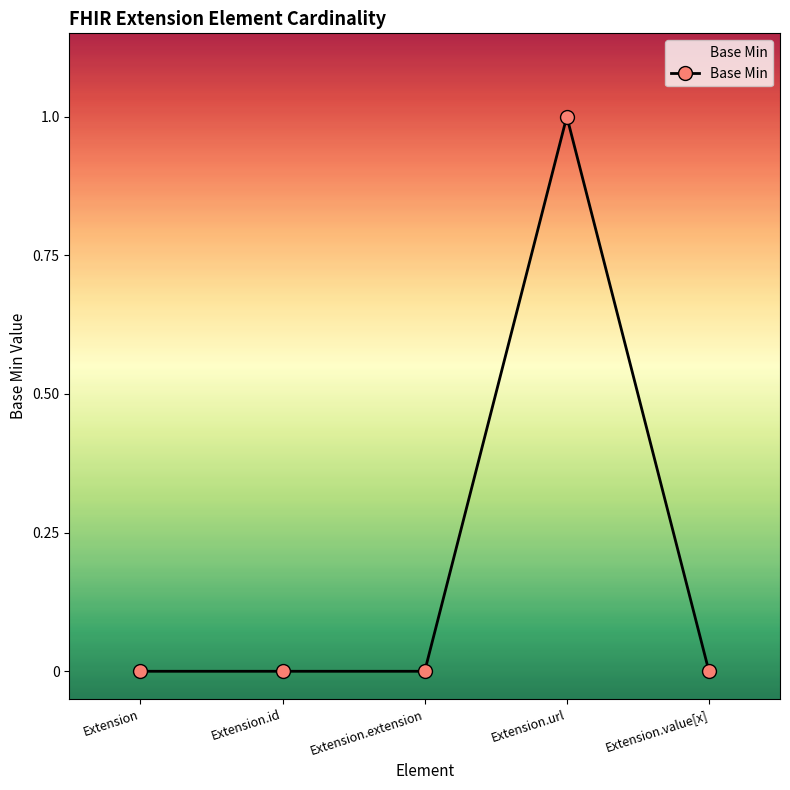

What position from the right is Extension.id?

4